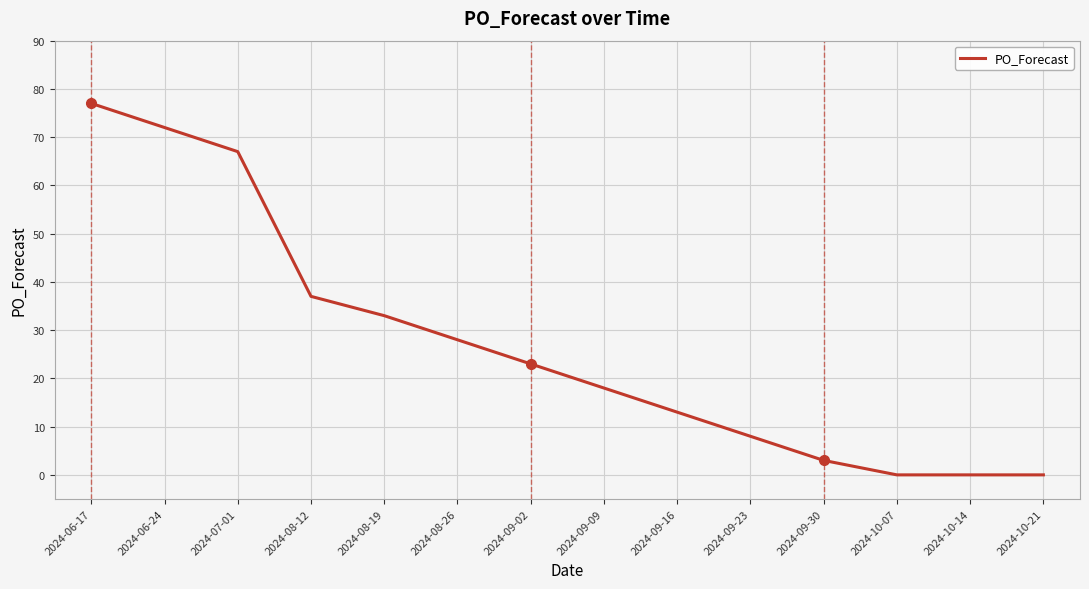

True or false: the data has more than 2 interior local peaks.

False